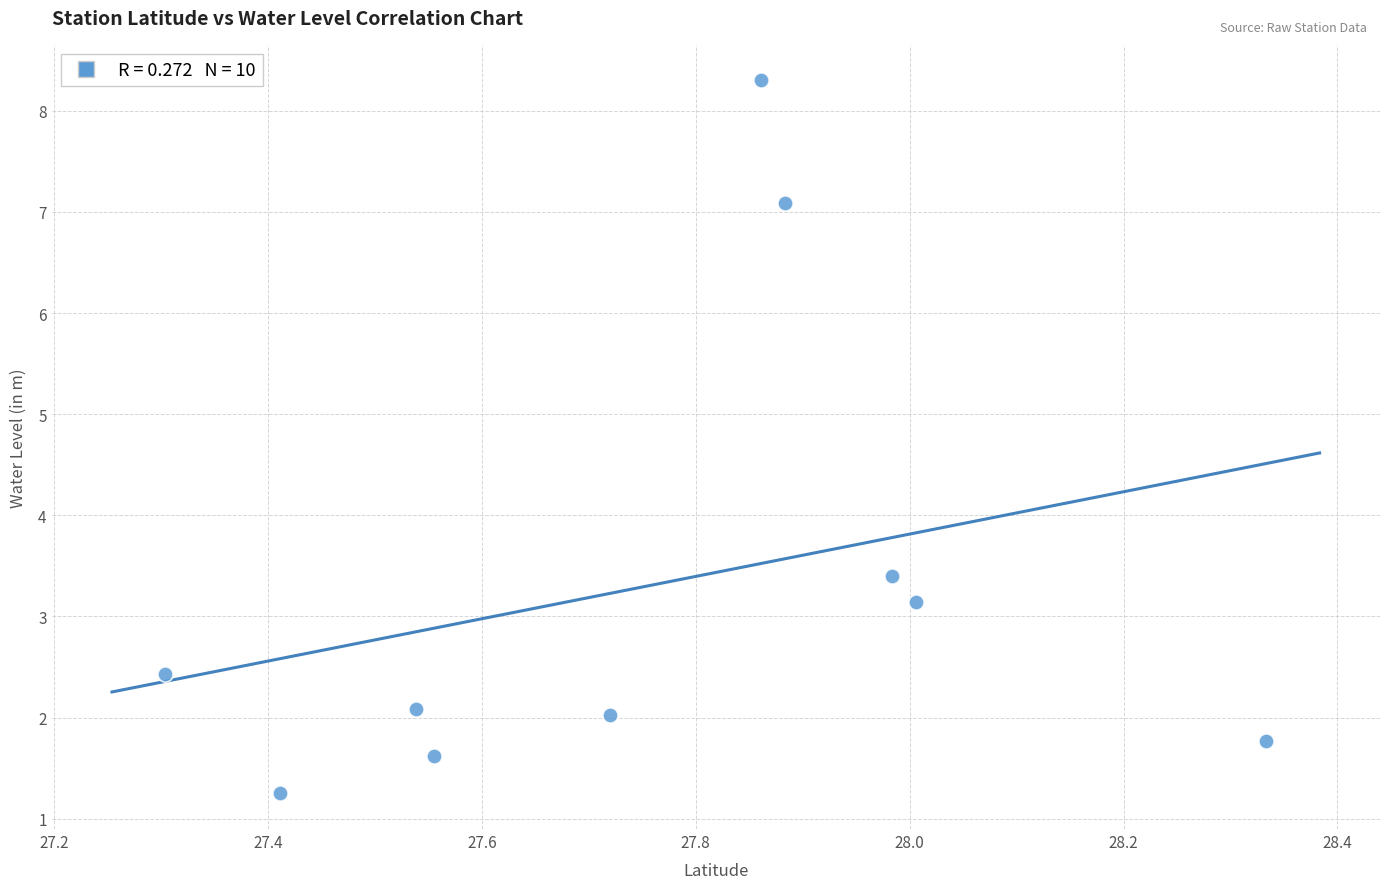

What Y value in the scatter plot is closest to 4?

3.4